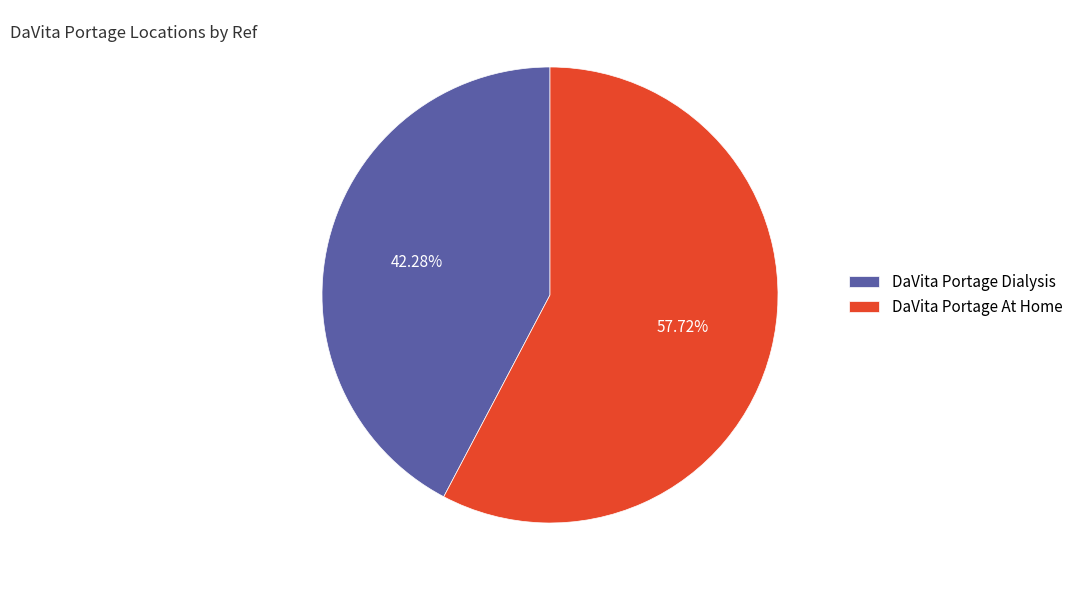

How many segments does this pie chart have?

2